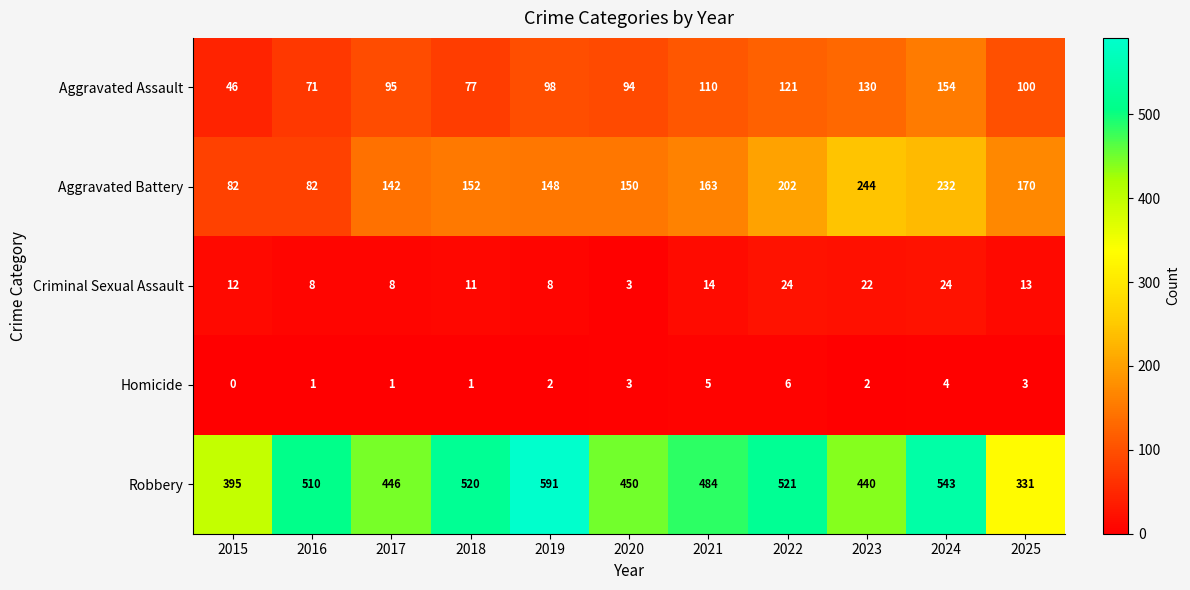

Which series has the largest range (max minus min)?

Robbery